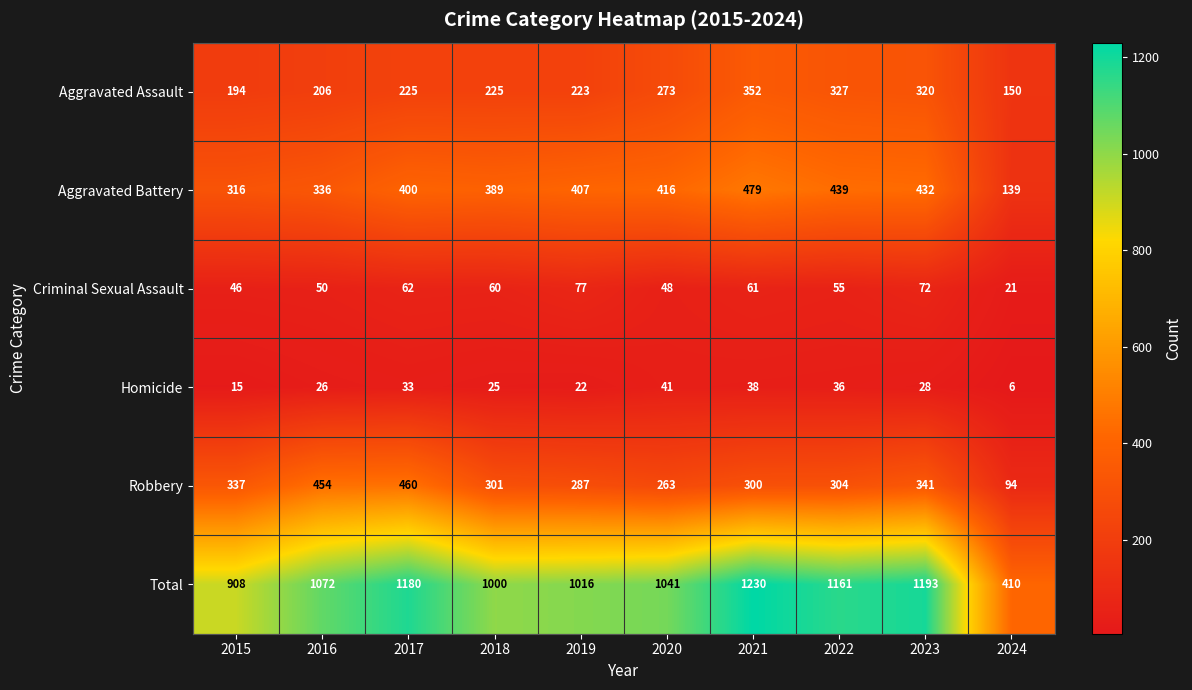

At which label does Homicide first exceed 28?

2017